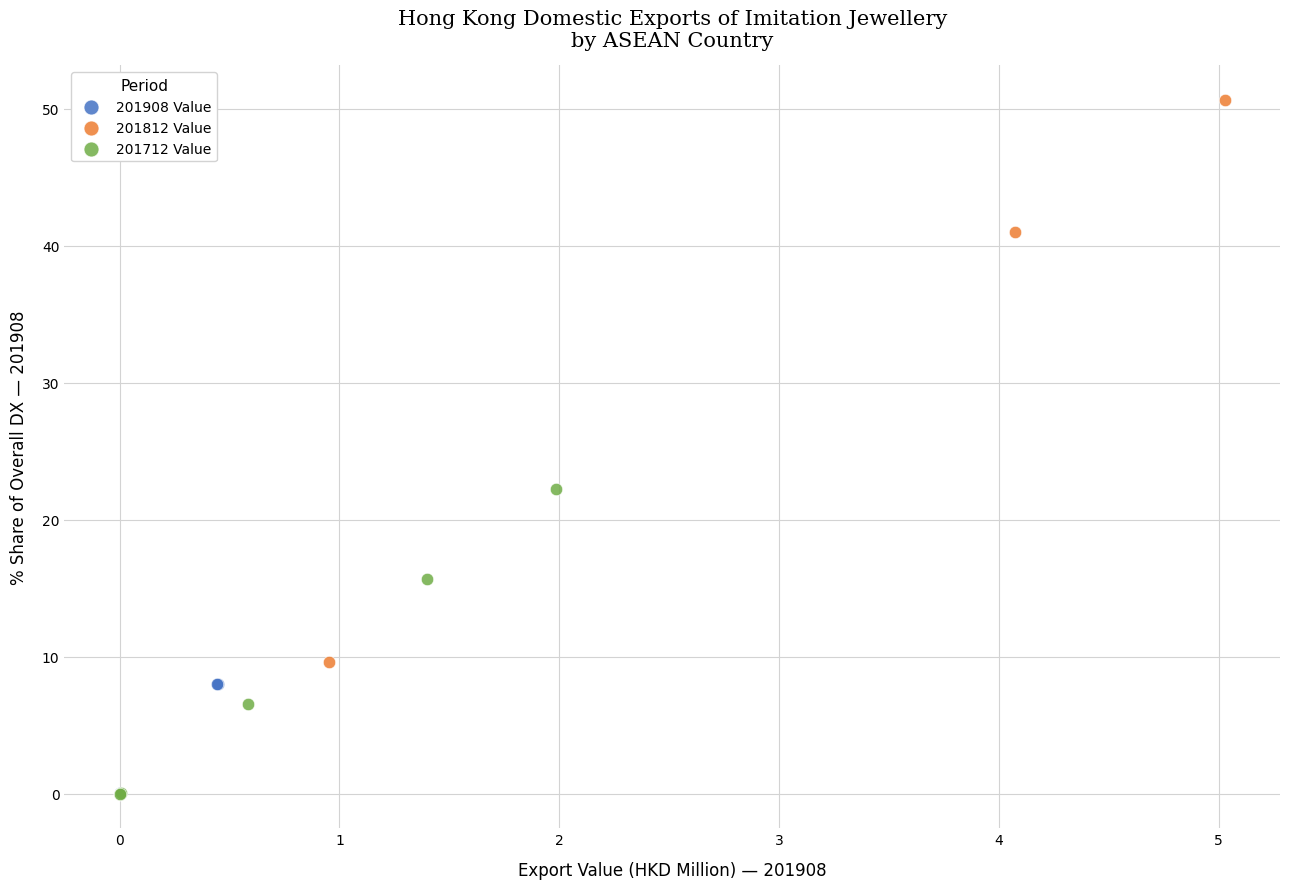

Which series has the widest spread of Y values?

201812 Value